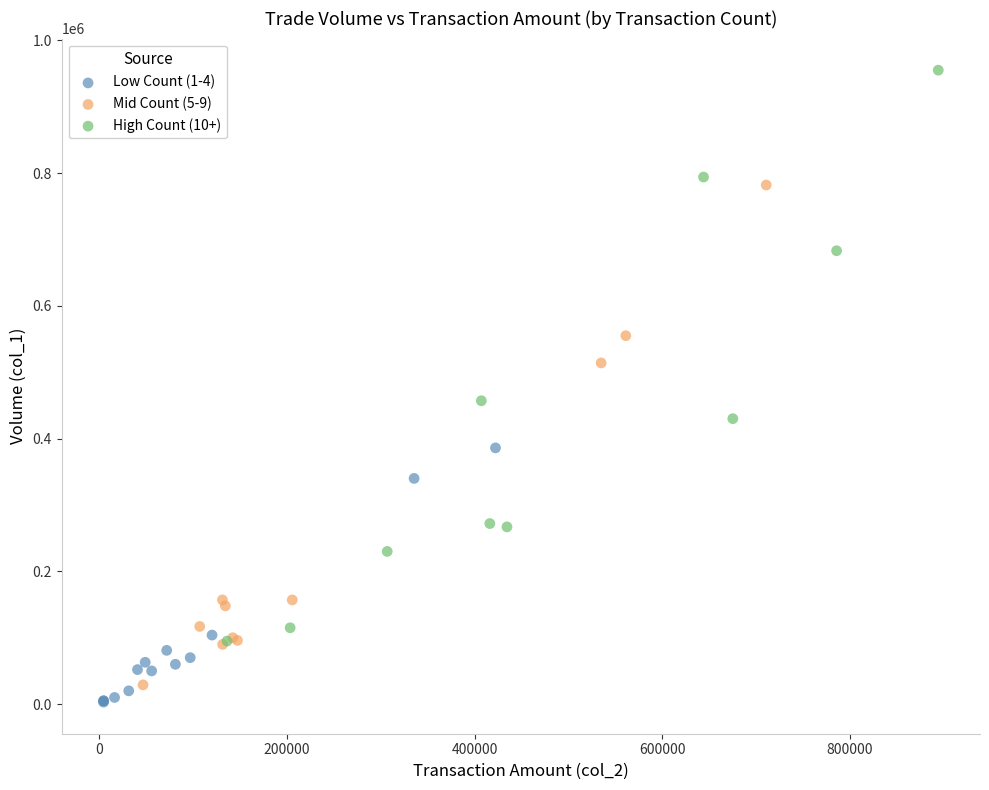

Which series reaches the minimum Y coordinate?

Low Count (1-4)